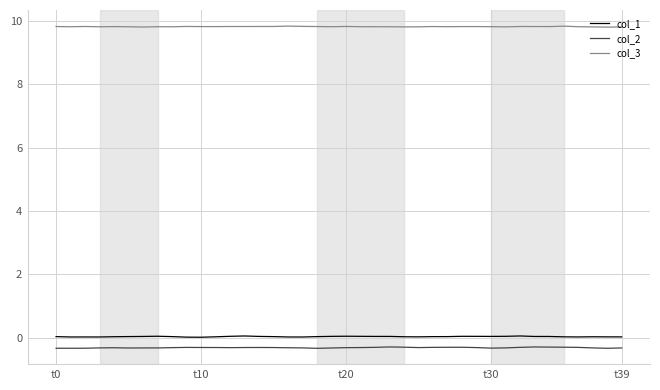

How many distinct data groups are displayed?

3